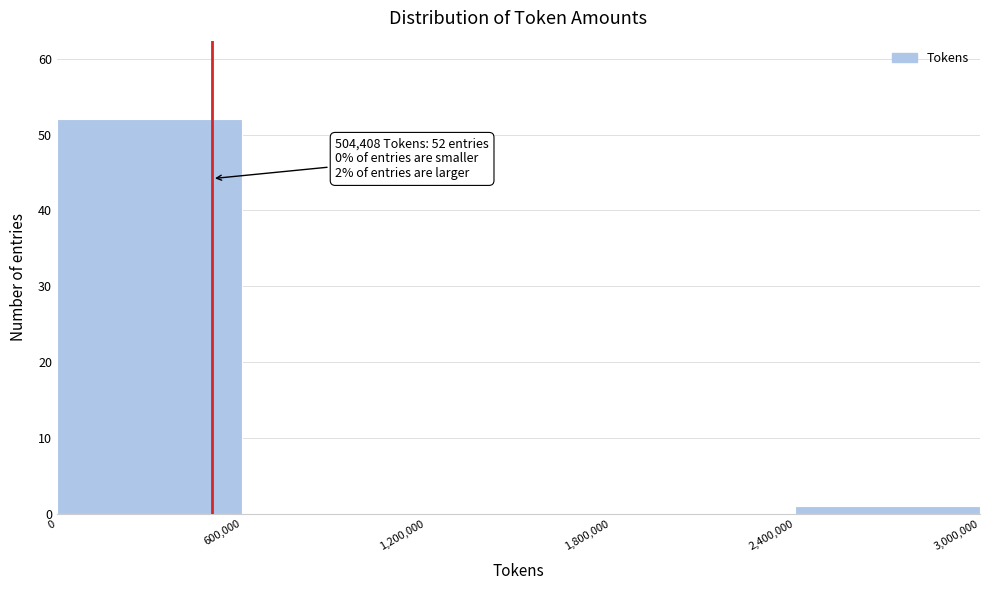

Which range on the x-axis has the tallest bar?

0 to 600,000